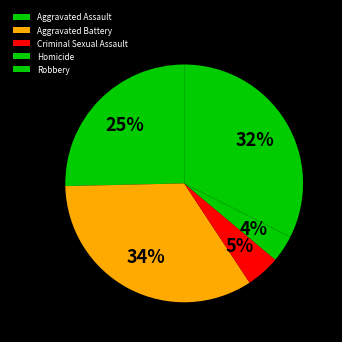

What portion of the pie excludes Robbery?

67.6%